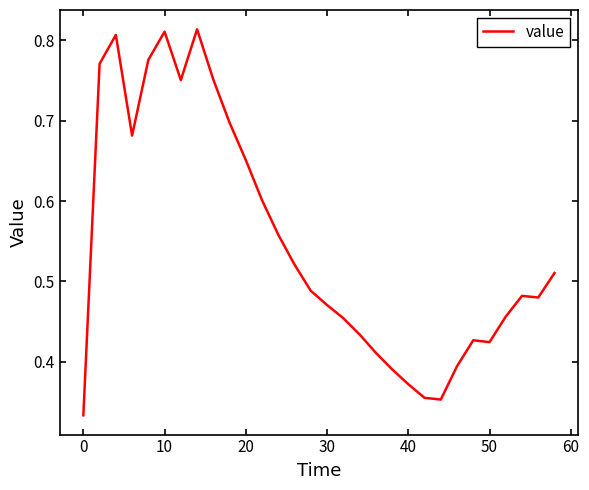

Does the chart have visible grid lines?

No